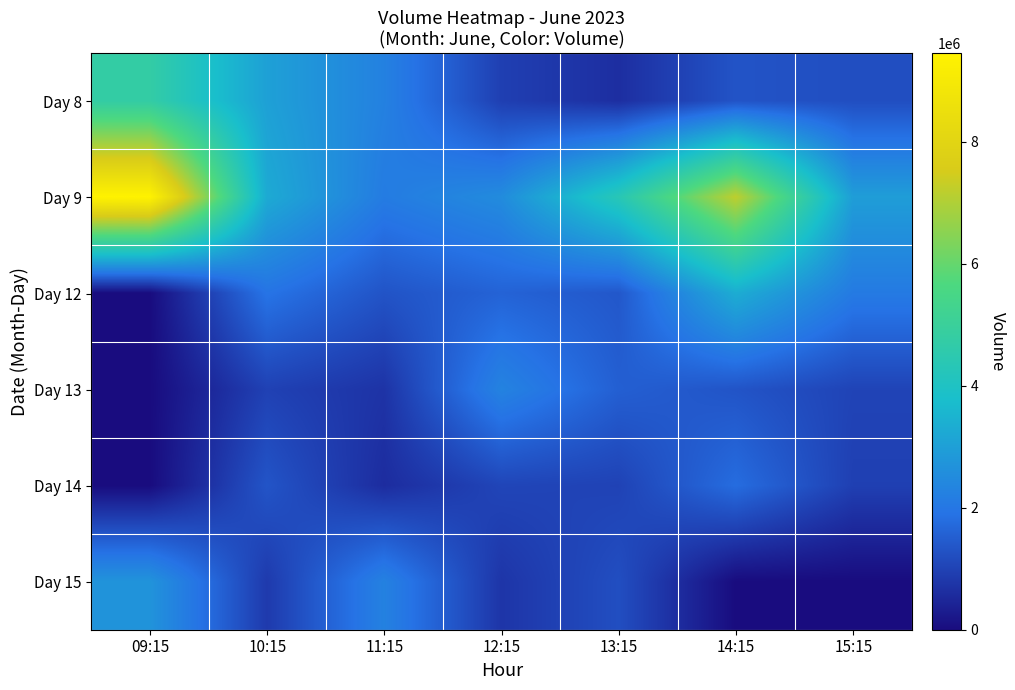

Which series has the widest spread of values?

Day 9